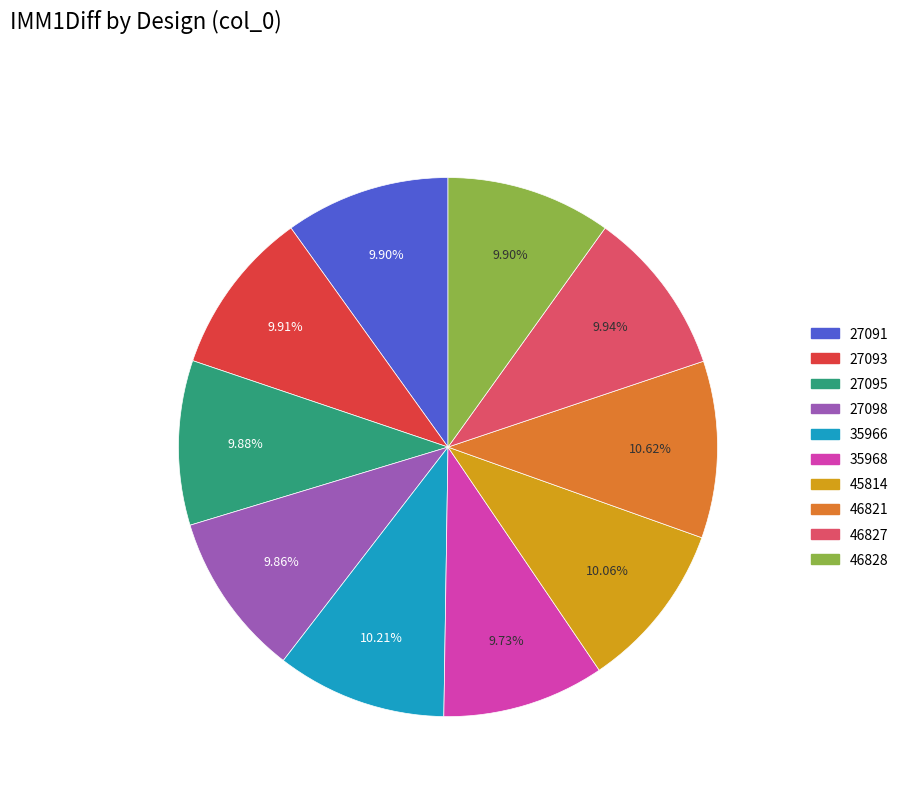

Does 27091 account for over 50% of the chart?

No